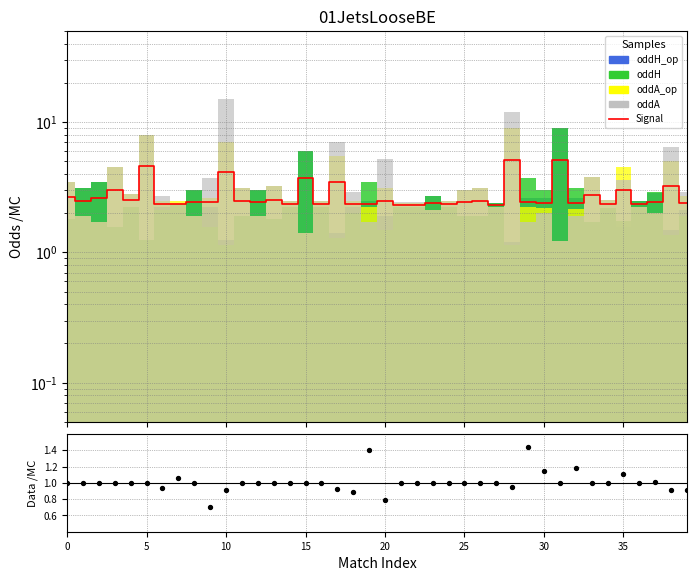

Which series has the largest total across all categories?

Signal